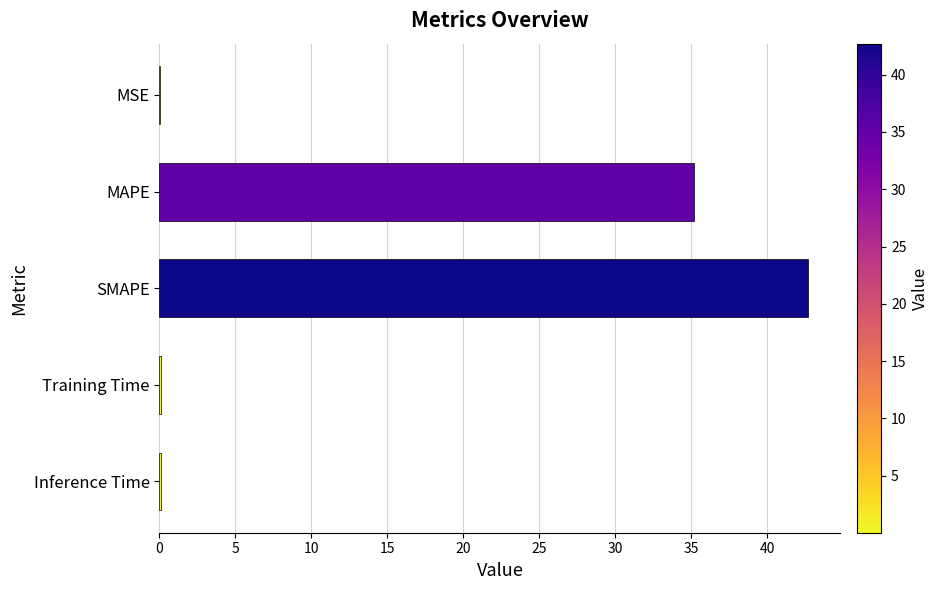

What is the change in value from MAPE to SMAPE?

+7.5